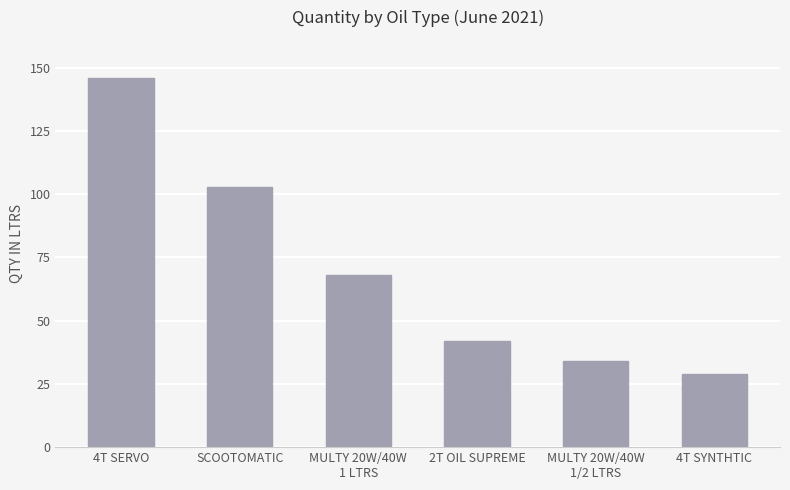

At which label does the data first exceed 68?

4T SERVO